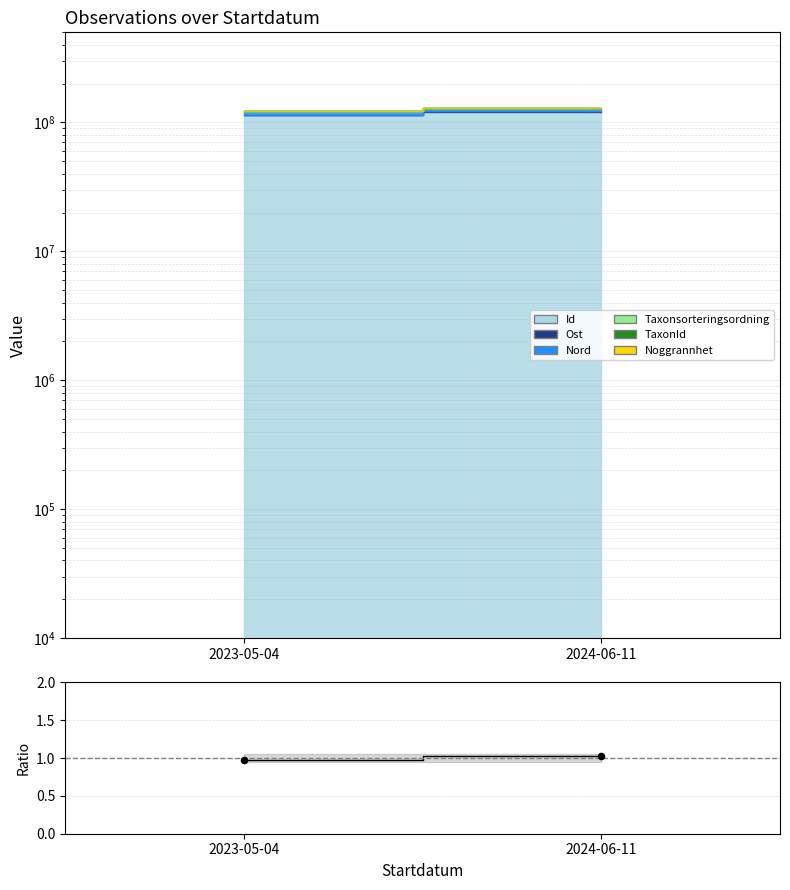

Approximately how many times larger is the value at 2023-05-04 compared to 2024-06-11?

0.9